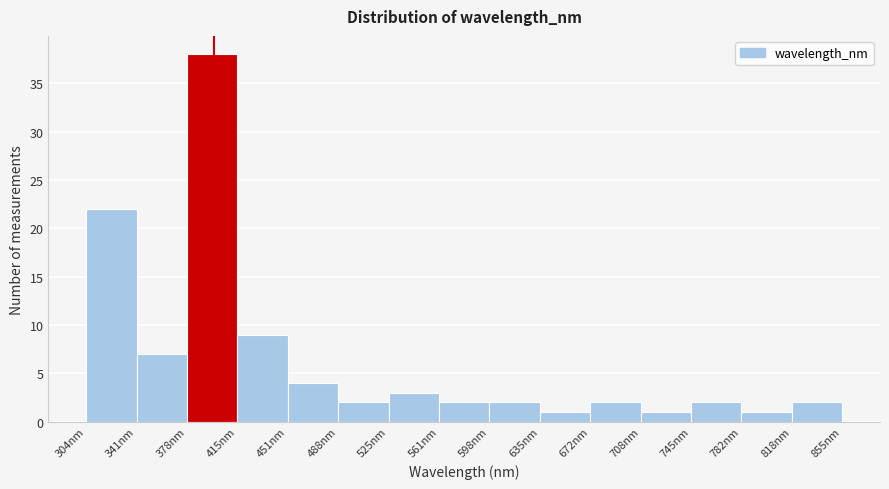

Over which range of the x-axis is the bar tallest?

380 to 415